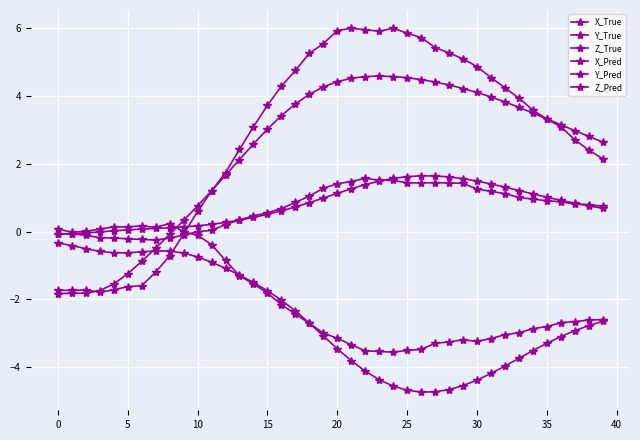

True or false: Z_True and Y_True intersect in this chart.

False